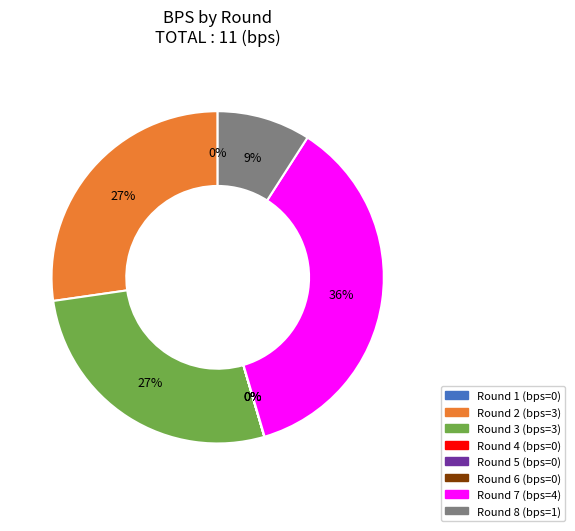

Do Round 7 and Round 3 together represent more than half of the pie?

Yes